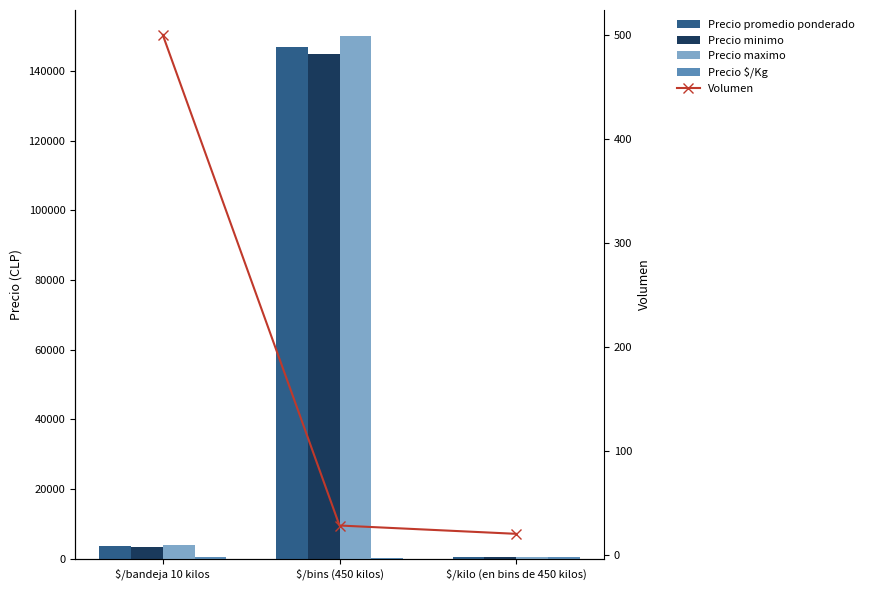

Reading left to right, what are all the values shown in this chart?

Precio promedio ponderado: $/bandeja 10 kilos=3750	$/bins (450 kilos)=146786	$/kilo (en bins de 450 kilos)=475
Precio minimo: $/bandeja 10 kilos=3500	$/bins (450 kilos)=145000	$/kilo (en bins de 450 kilos)=450
Precio maximo: $/bandeja 10 kilos=4000	$/bins (450 kilos)=150000	$/kilo (en bins de 450 kilos)=500
Precio $/Kg: $/bandeja 10 kilos=375	$/bins (450 kilos)=326	$/kilo (en bins de 450 kilos)=475
Volumen: $/bandeja 10 kilos=500	$/bins (450 kilos)=28	$/kilo (en bins de 450 kilos)=20